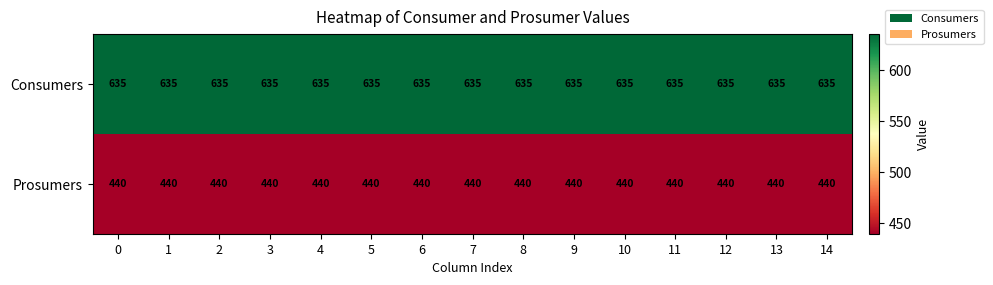

True or false: Prosumers has a value of 207 at 6.

False